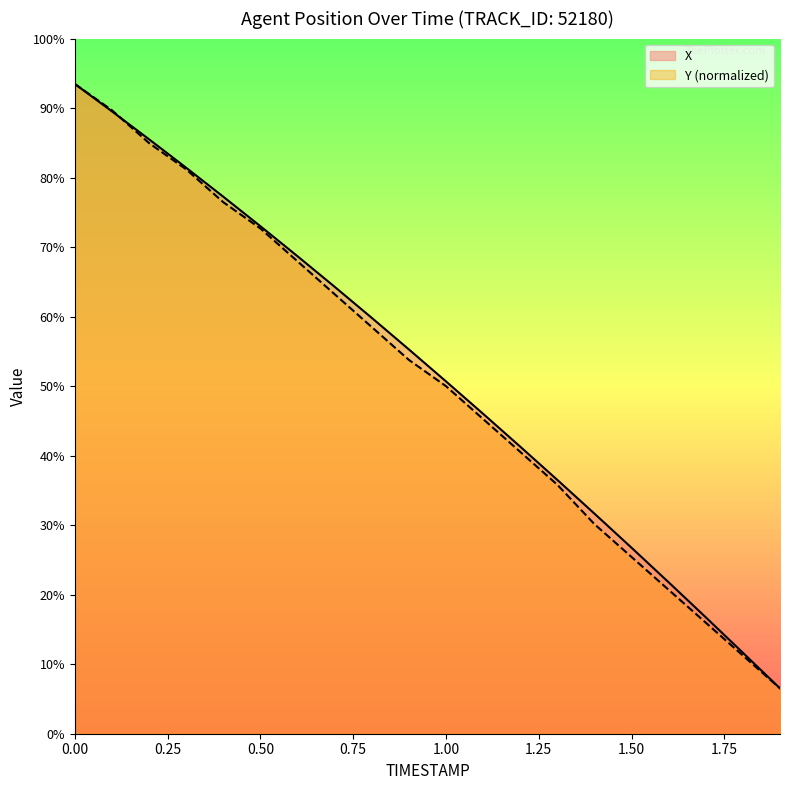

Rank the series by their maximum value, from lowest to highest.

X, Y (normalized)